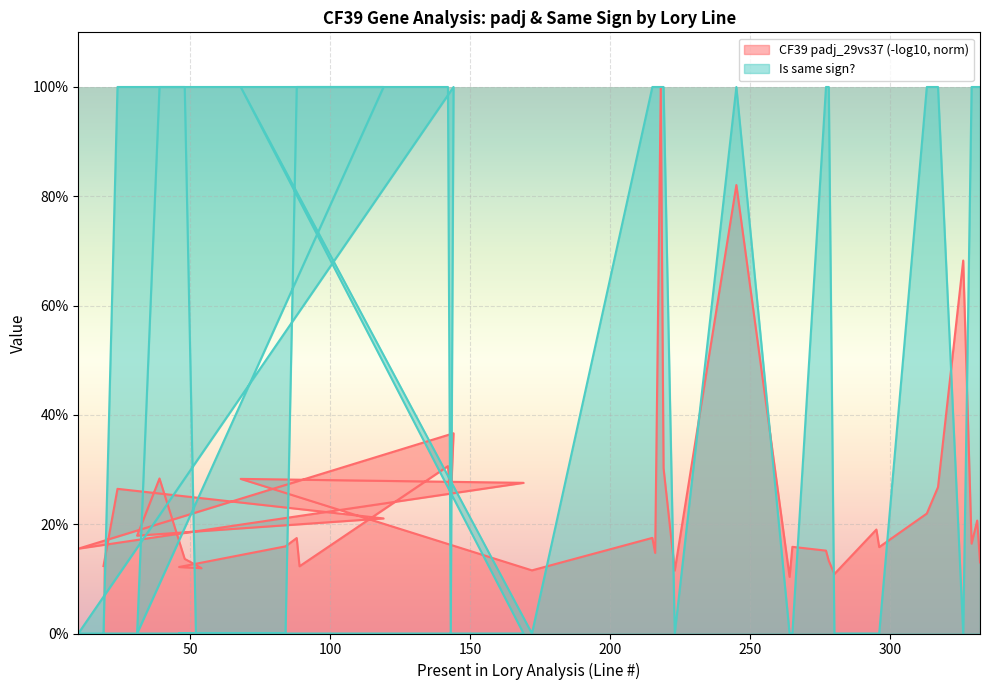

Rank the categories by value from lowest to highest.

19, 31, 52, 54, 46, 84, 143, 10, 169, 172, 223, 264, 265, 280, 295, 296, 326, 24, 119, 39, 48, 88, 89, 142, 144, 68, 215, 216, 218, 219, 245, 277, 278, 313, 317, 329, 331, 332